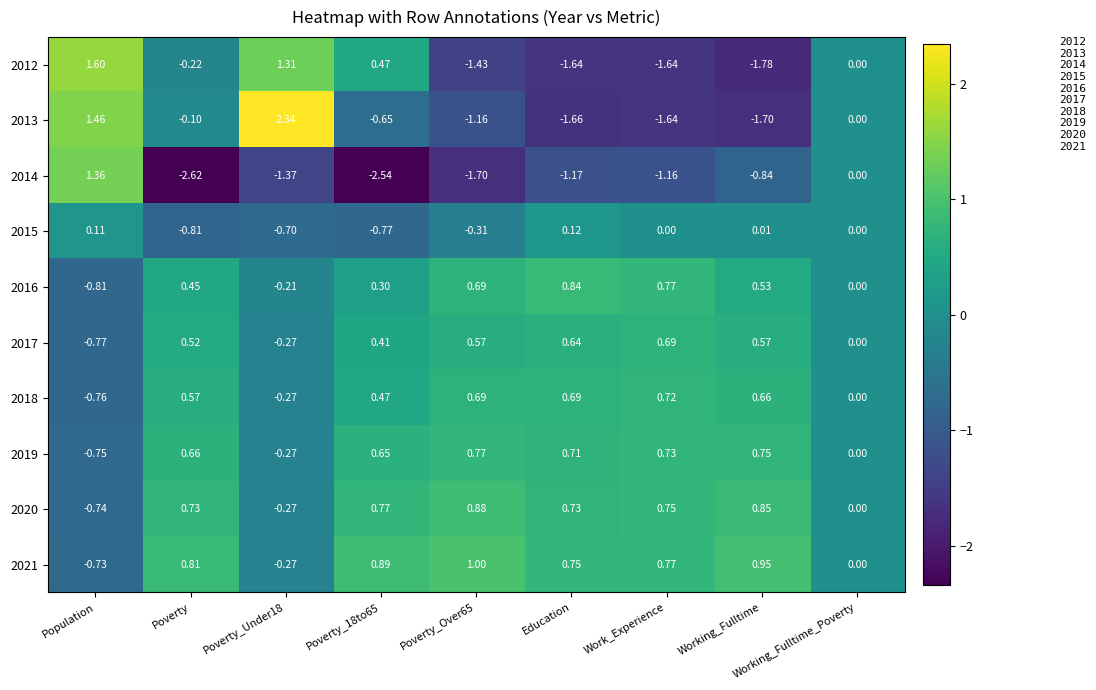

At which label does 2013 first exceed 0?

Population